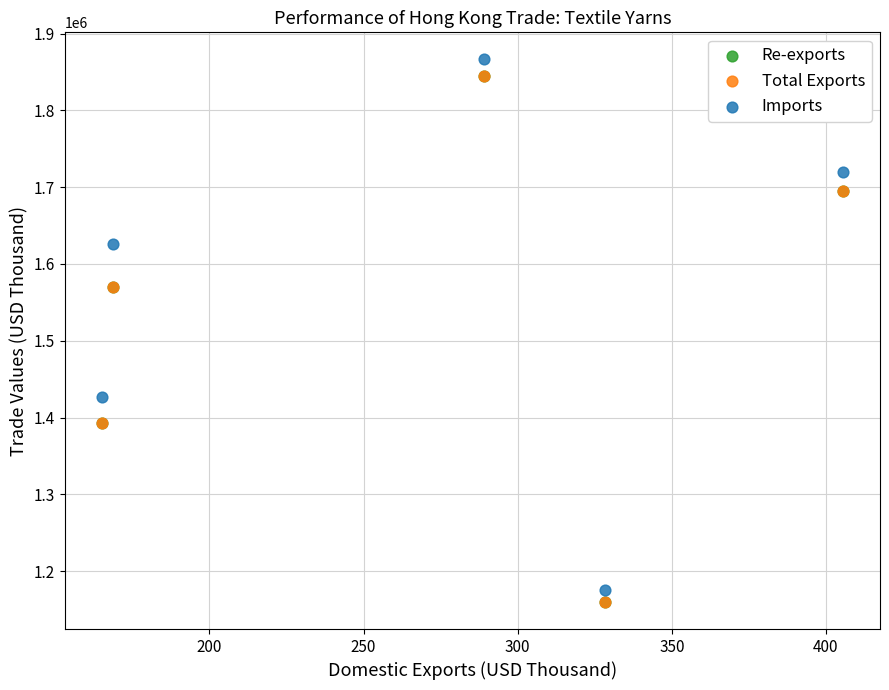

What are all the series names shown in the legend?

Re-exports, Total Exports, Imports